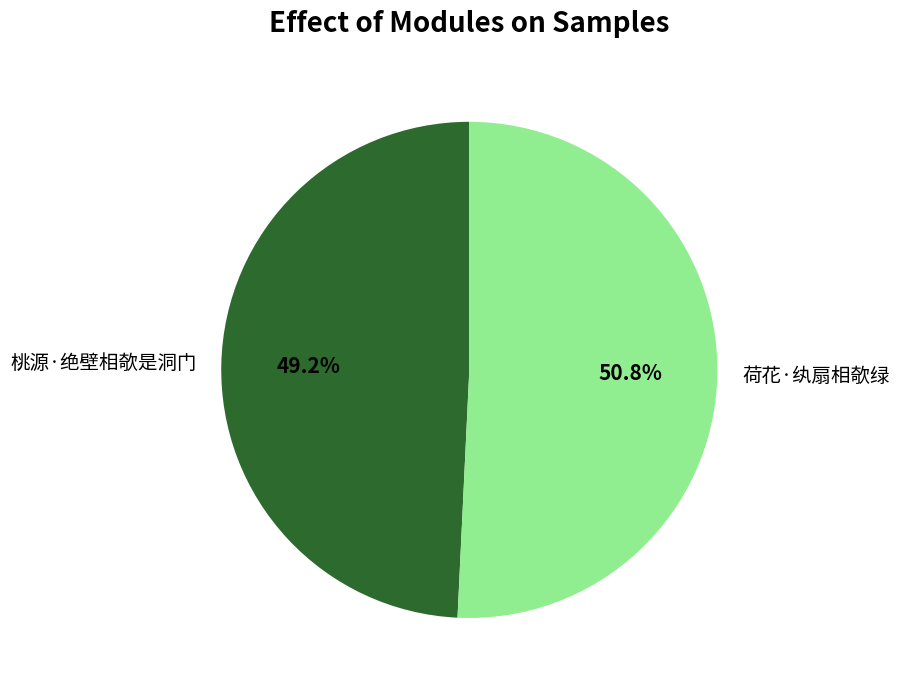

Is there a majority slice in this chart?

Yes